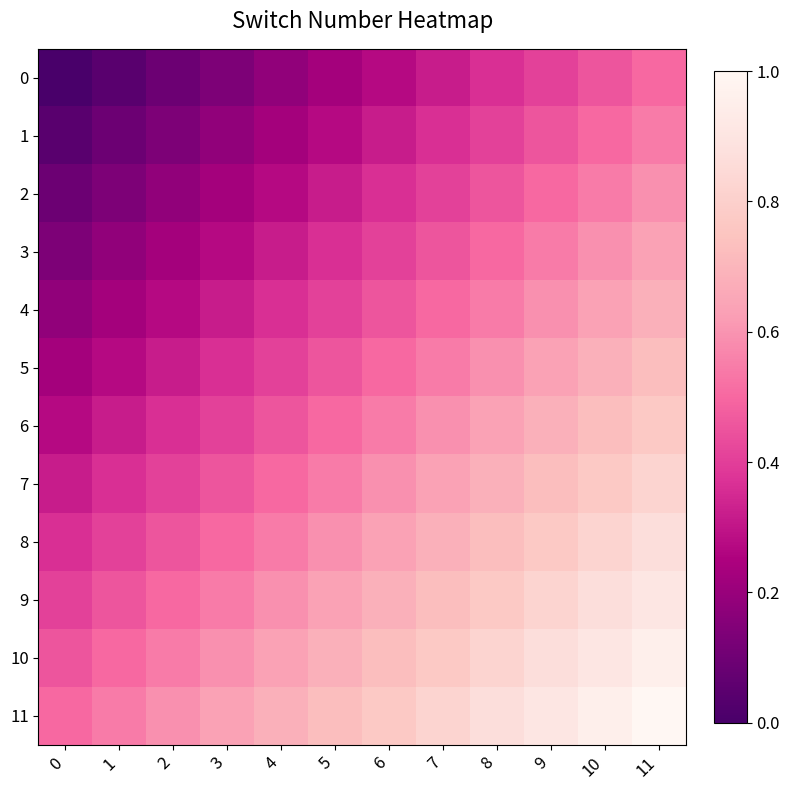

Reading left to right, extract all data points from this chart.

0: 0=0.0	1=0.0	2=0.1	3=0.1	4=0.2	5=0.2	6=0.3	7=0.3	8=0.4	9=0.4	10=0.5	11=0.5
1: 0=0.0	1=0.1	2=0.1	3=0.2	4=0.2	5=0.3	6=0.3	7=0.4	8=0.4	9=0.5	10=0.5	11=0.5
2: 0=0.1	1=0.1	2=0.2	3=0.2	4=0.3	5=0.3	6=0.4	7=0.4	8=0.5	9=0.5	10=0.5	11=0.6
3: 0=0.1	1=0.2	2=0.2	3=0.3	4=0.3	5=0.4	6=0.4	7=0.5	8=0.5	9=0.5	10=0.6	11=0.6
4: 0=0.2	1=0.2	2=0.3	3=0.3	4=0.4	5=0.4	6=0.5	7=0.5	8=0.5	9=0.6	10=0.6	11=0.7
5: 0=0.2	1=0.3	2=0.3	3=0.4	4=0.4	5=0.5	6=0.5	7=0.5	8=0.6	9=0.6	10=0.7	11=0.7
6: 0=0.3	1=0.3	2=0.4	3=0.4	4=0.5	5=0.5	6=0.5	7=0.6	8=0.6	9=0.7	10=0.7	11=0.8
7: 0=0.3	1=0.4	2=0.4	3=0.5	4=0.5	5=0.5	6=0.6	7=0.6	8=0.7	9=0.7	10=0.8	11=0.8
8: 0=0.4	1=0.4	2=0.5	3=0.5	4=0.5	5=0.6	6=0.6	7=0.7	8=0.7	9=0.8	10=0.8	11=0.9
9: 0=0.4	1=0.5	2=0.5	3=0.5	4=0.6	5=0.6	6=0.7	7=0.7	8=0.8	9=0.8	10=0.9	11=0.9
10: 0=0.5	1=0.5	2=0.5	3=0.6	4=0.6	5=0.7	6=0.7	7=0.8	8=0.8	9=0.9	10=0.9	11=1.0
11: 0=0.5	1=0.5	2=0.6	3=0.6	4=0.7	5=0.7	6=0.8	7=0.8	8=0.9	9=0.9	10=1.0	11=1.0